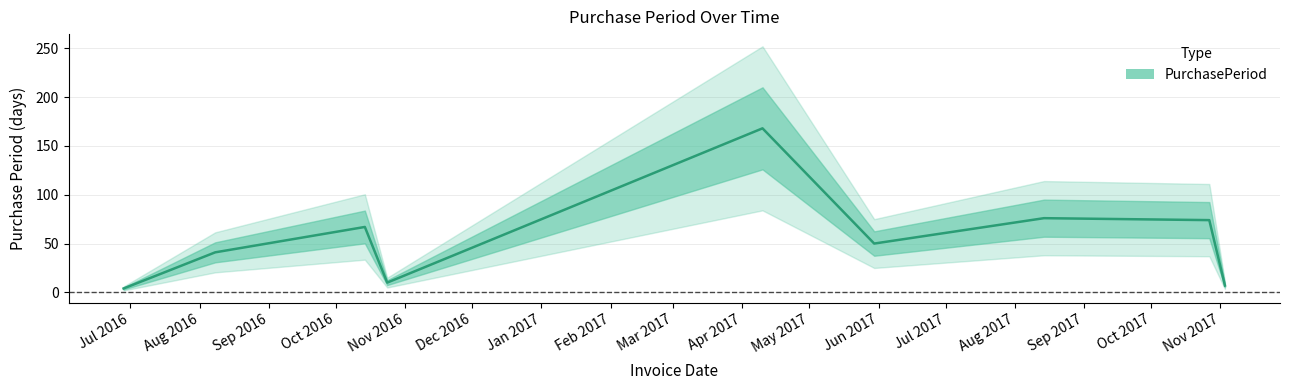

Reading left to right, list all the values displayed in this chart.

2016-06-28=4	2016-08-08=41	2016-10-14=67	2016-10-24=10	2017-04-10=168	2017-05-30=50	2017-08-14=76	2017-10-27=74	2017-11-03=7